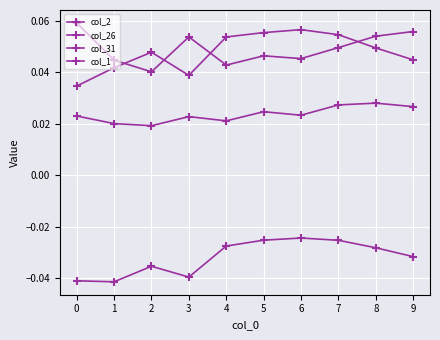

What is the greatest value displayed?

0.1